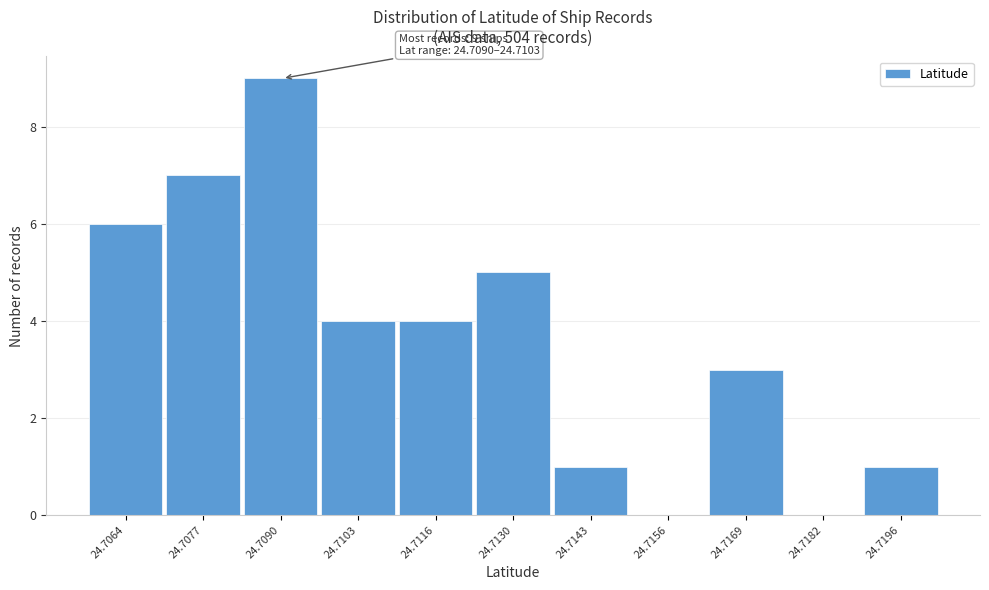

Reading right to left, what are all the values shown in this chart?

24.7196=1	24.7182=0	24.7169=3	24.7156=0	24.7143=1	24.7130=5	24.7116=4	24.7103=4	24.7090=9	24.7077=7	24.7064=6